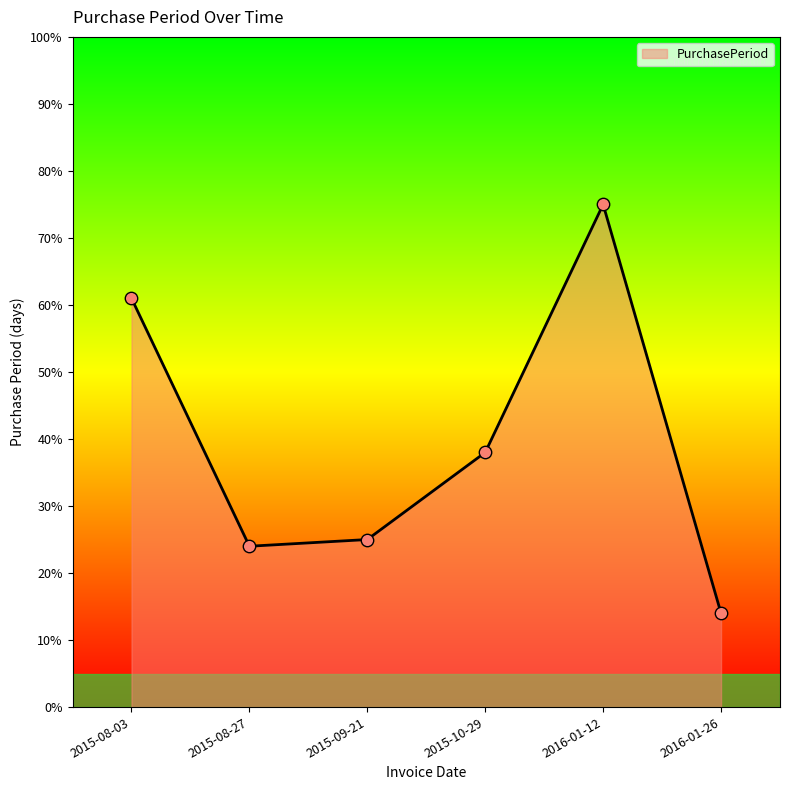

What is the change in value from 2015-08-03 to 2016-01-12?

+14